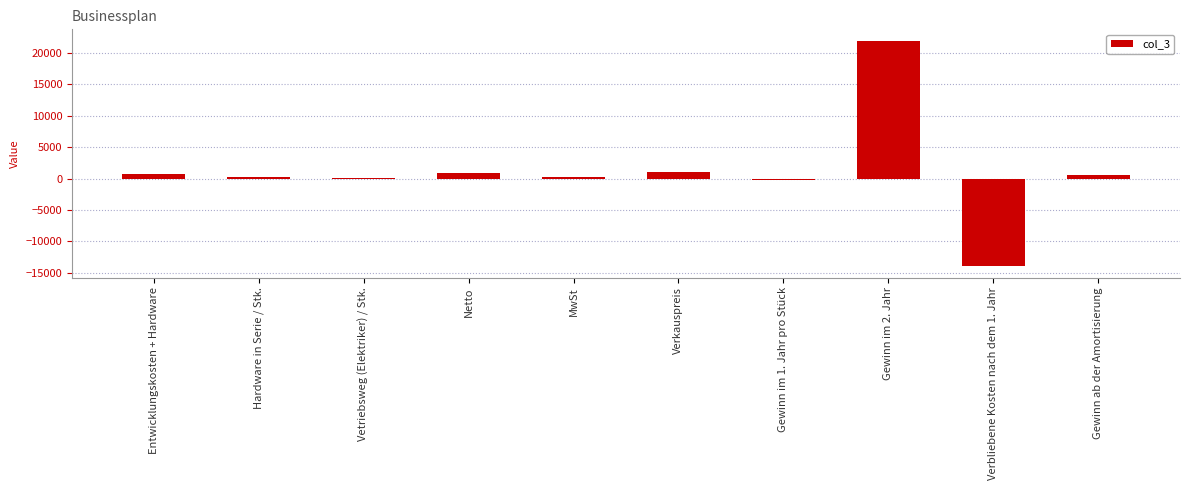

What is the greatest value displayed?

22000.0